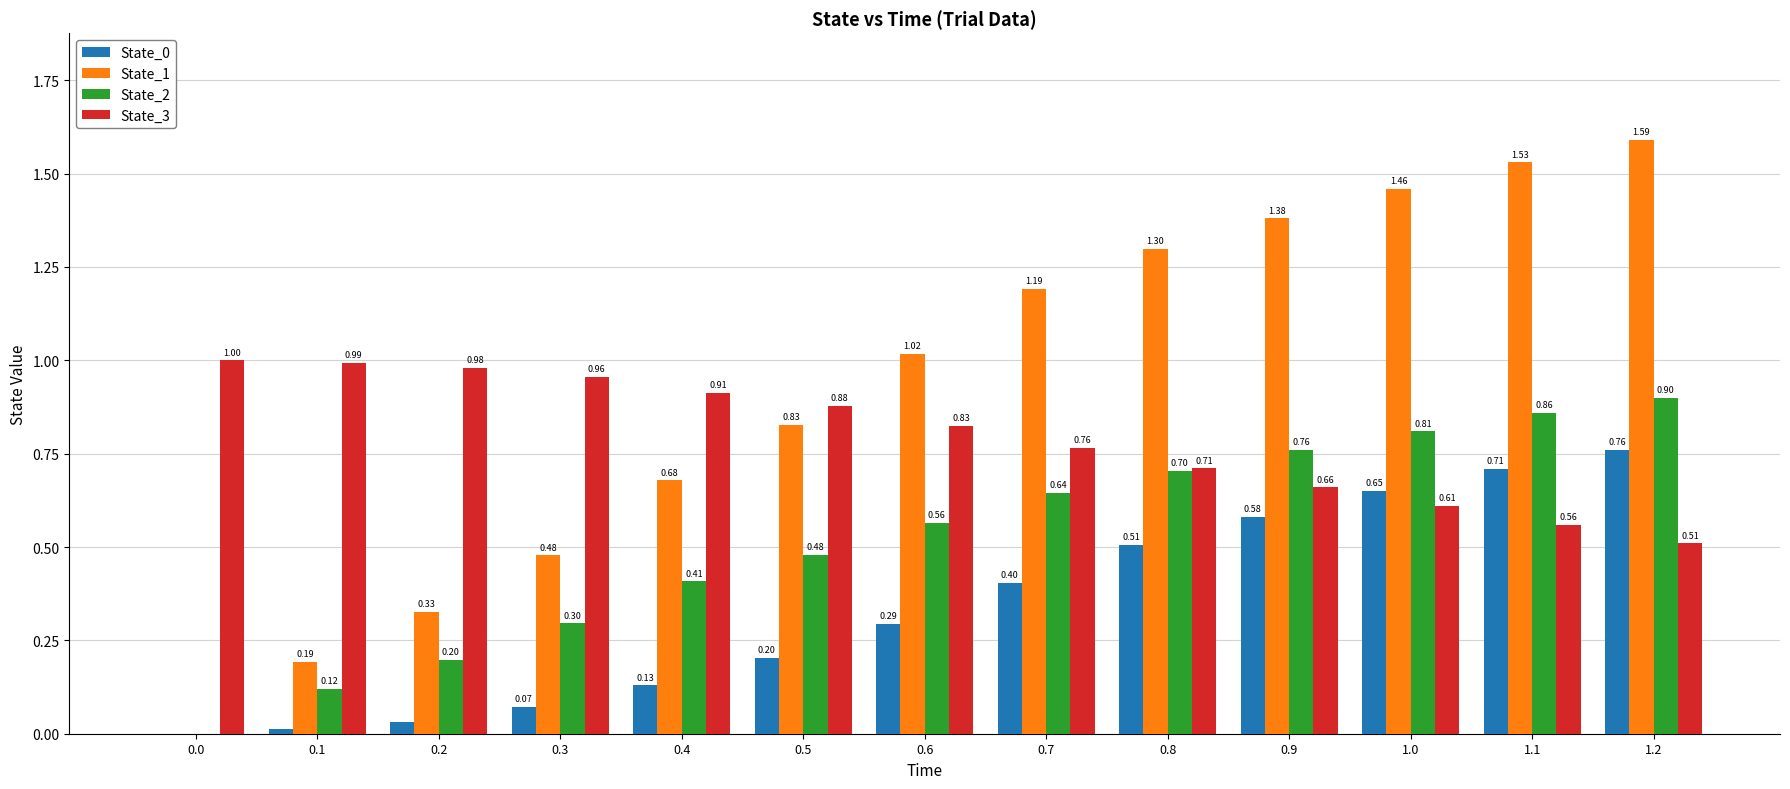

Which series has the largest total across all categories?

State_1